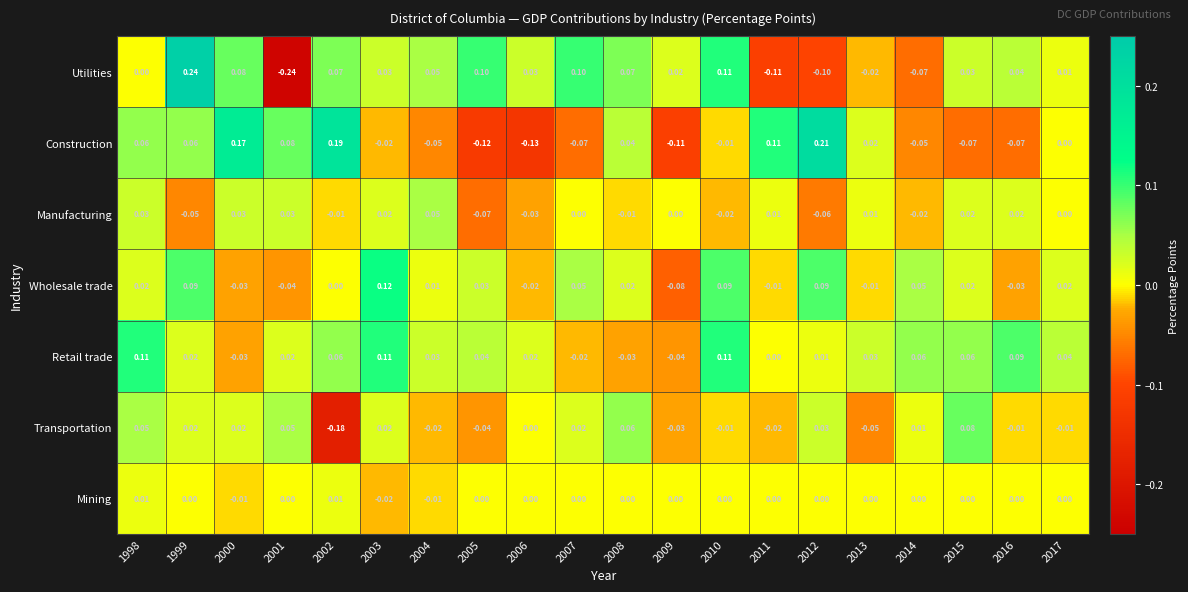

Rank the series at 2001 from lowest to highest value.

Utilities, Wholesale trade, Mining, Retail trade, Manufacturing, Transportation, Construction